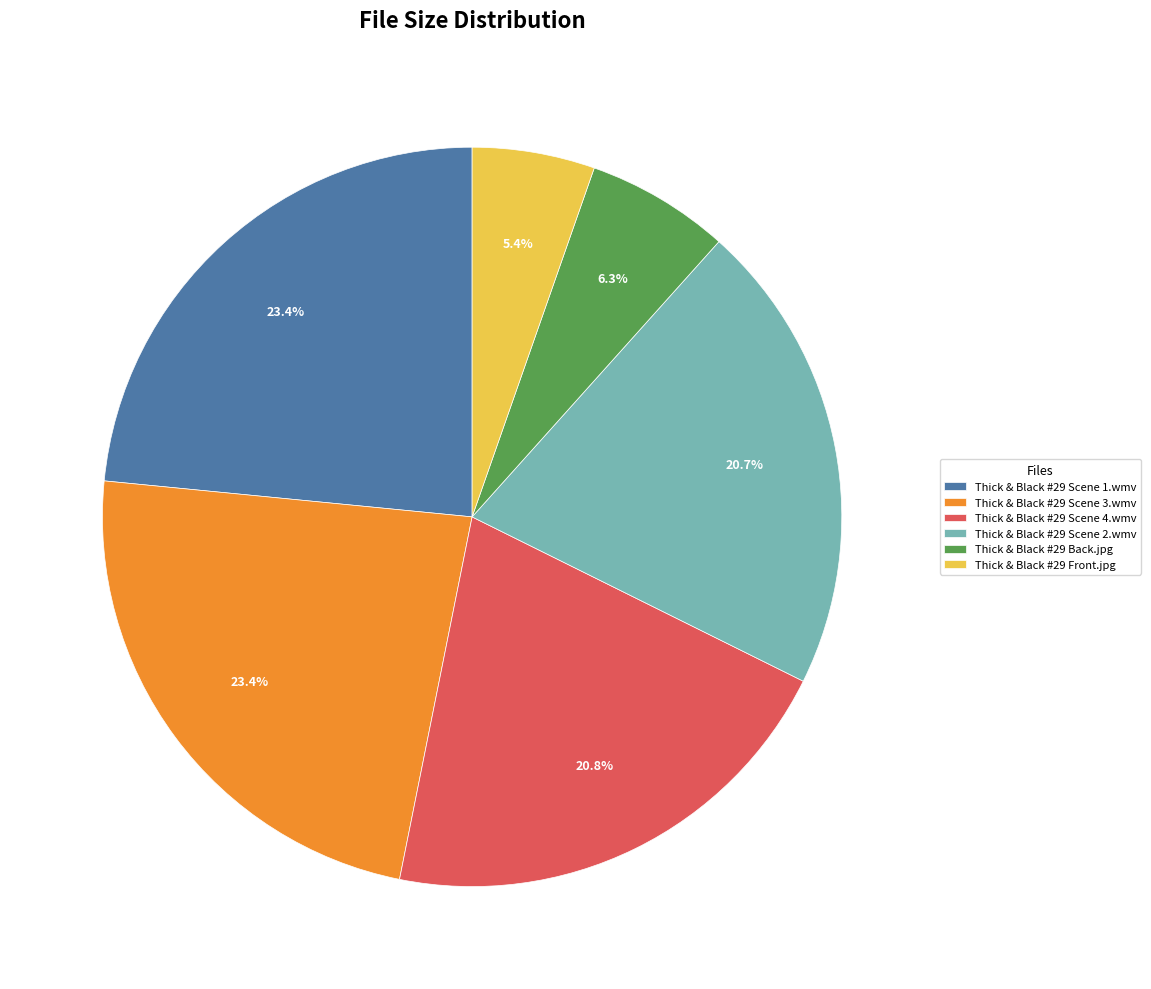

Combined, what portion of the pie is Thick & Black #29 Scene 4.wmv and Thick & Black #29 Back.jpg?

27.1%